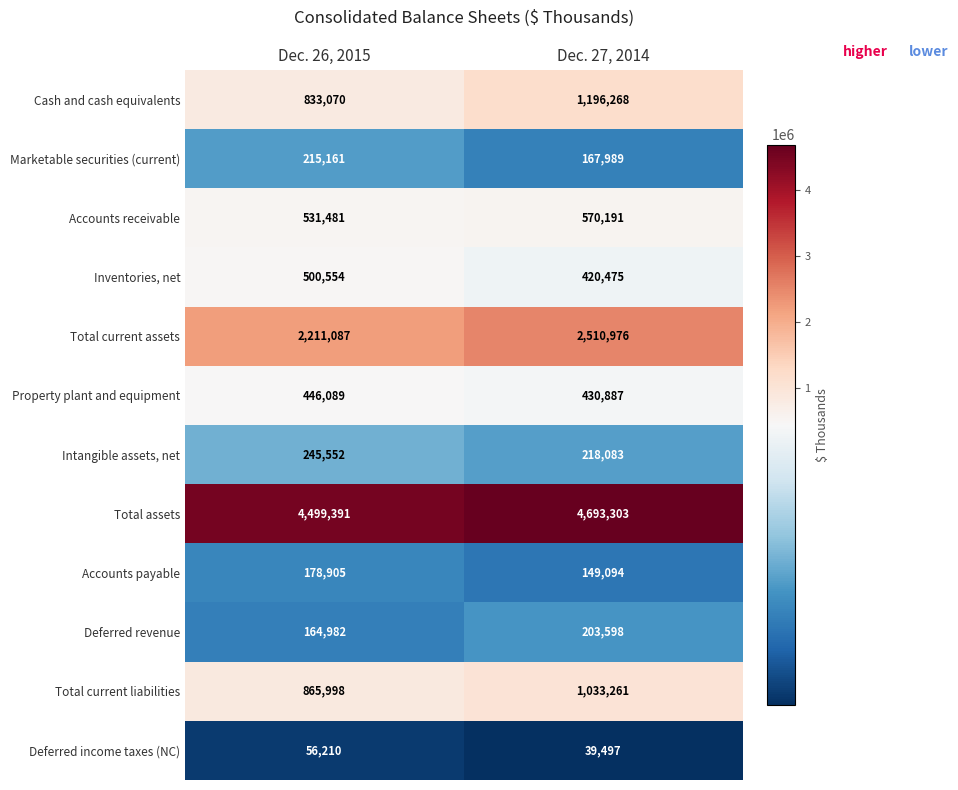

Which series has the largest total across all categories?

Total assets